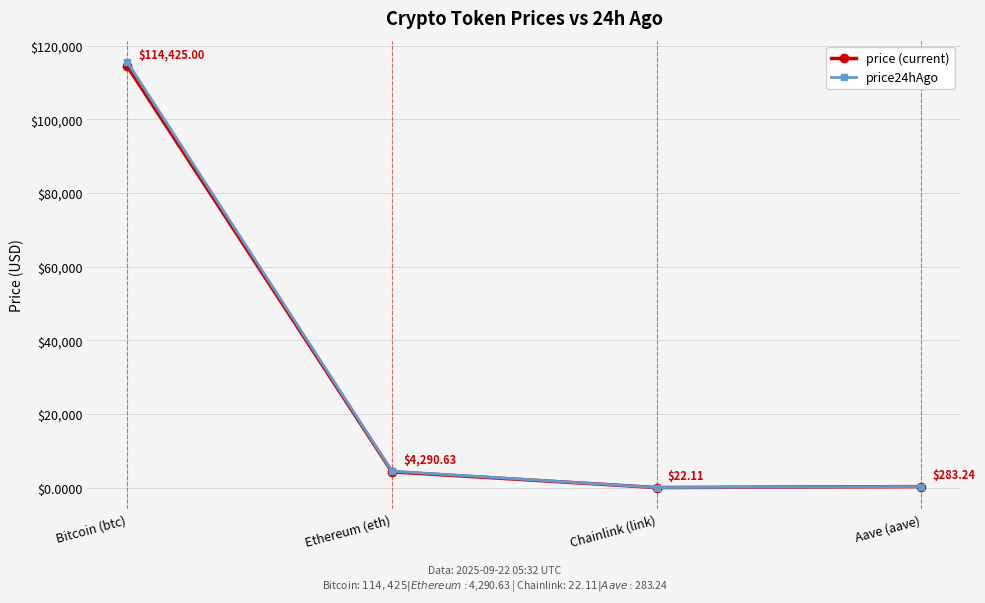

Which label corresponds to the largest value in the chart?

Bitcoin (btc)